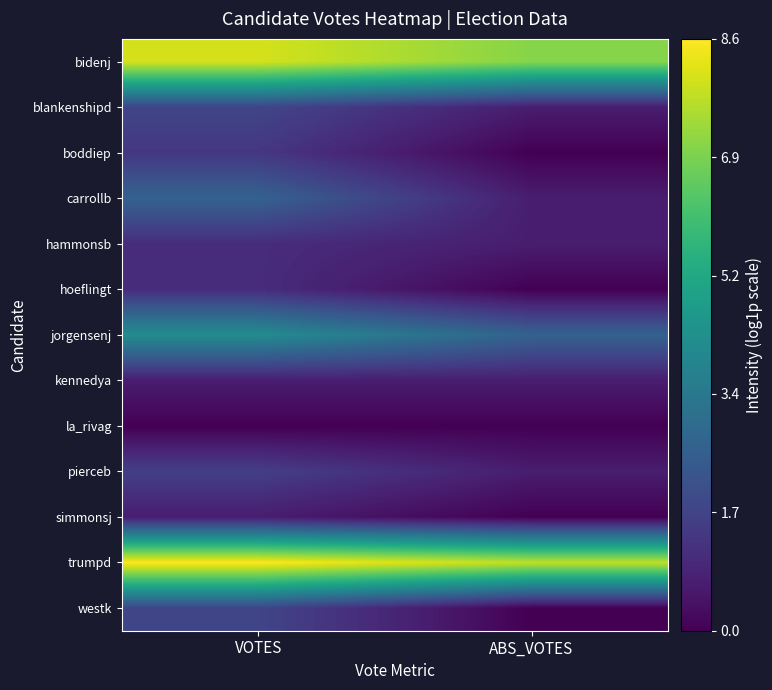

At which category is the sum across all series the highest?

VOTES